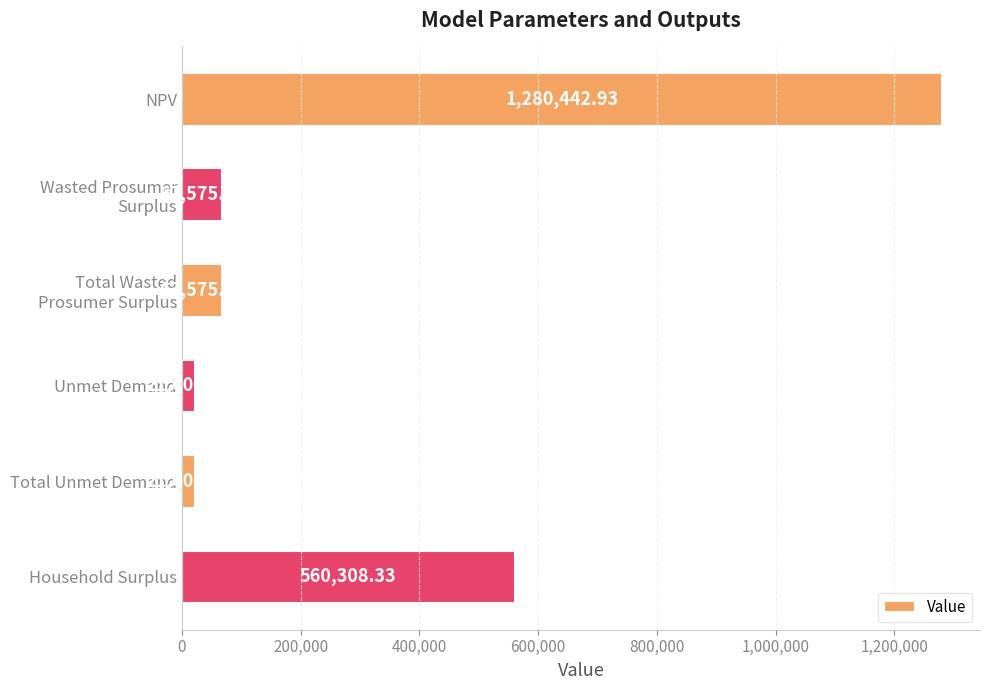

What is the label of the 6th bar from the bottom?

NPV